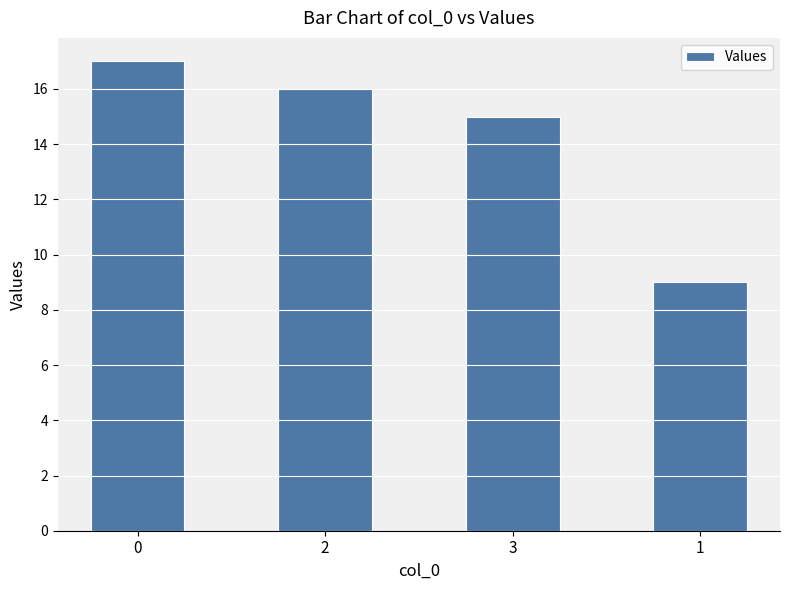

How many values are below 16?

2